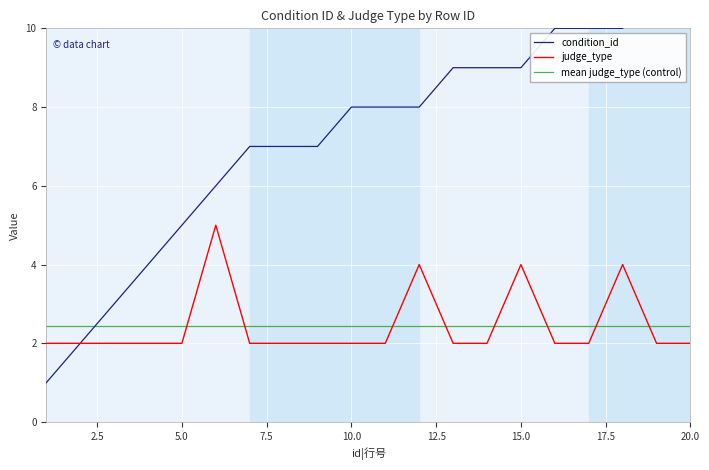

True or false: mean judge_type (control) has a value of 1.1 at 10.0.

False